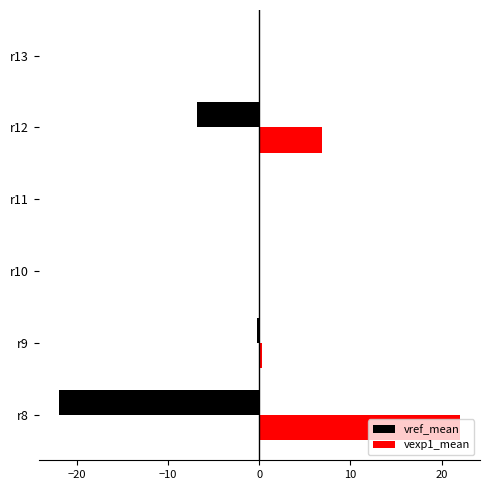

Which category has the highest value across all series?

r8